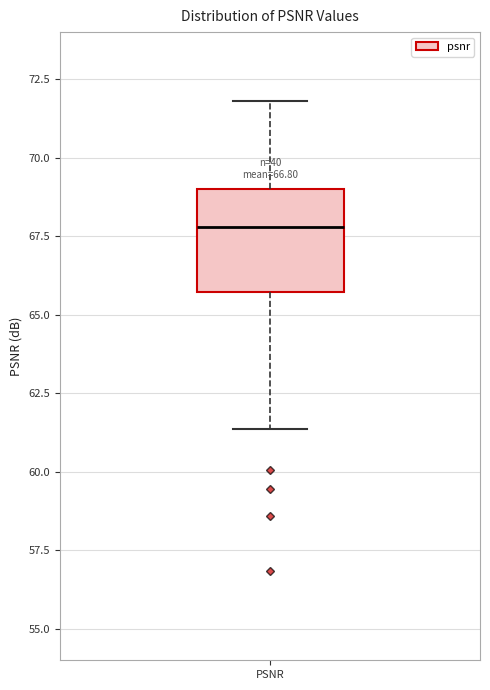

Transcribe this box plot: give where the median line is, the range the box spans, and where the two whiskers end, as read against the y-axis. The values are not printed on the chart, so give them approximately, as read against the axis.

median 68.0, box 65.5 to 69.0, whiskers 61.5 to 72.0